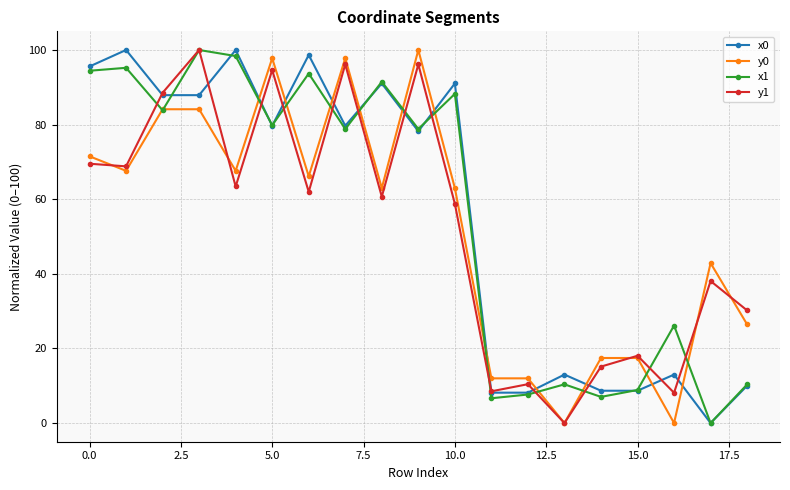

What is the maximum value shown in the chart?

100.0